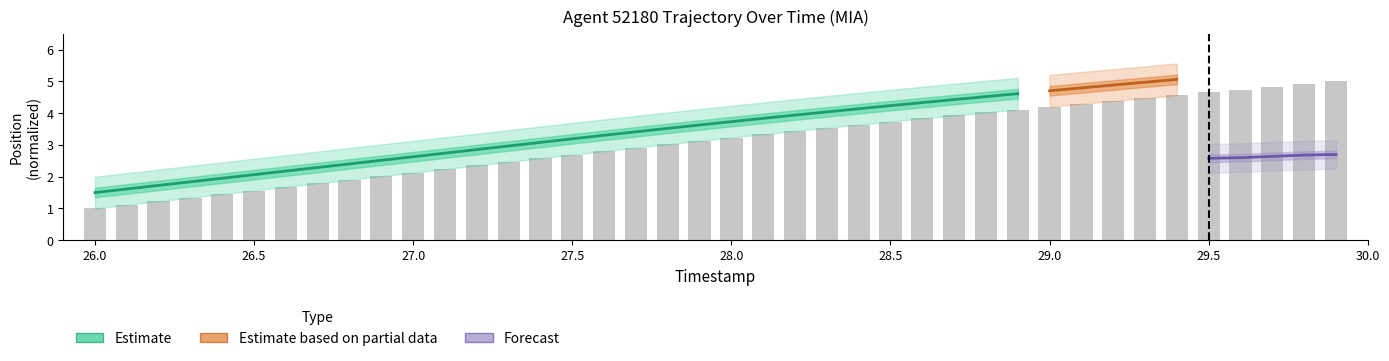

Approximately how many times larger is the value at 26.8 compared to 26.4?

1.3